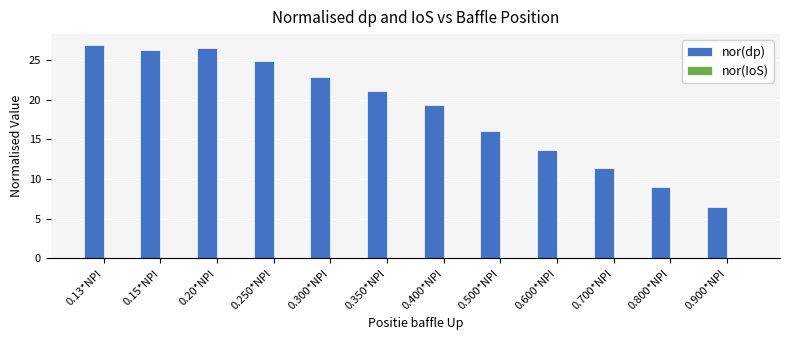

What is the maximum value for nor(dp)?

26.9